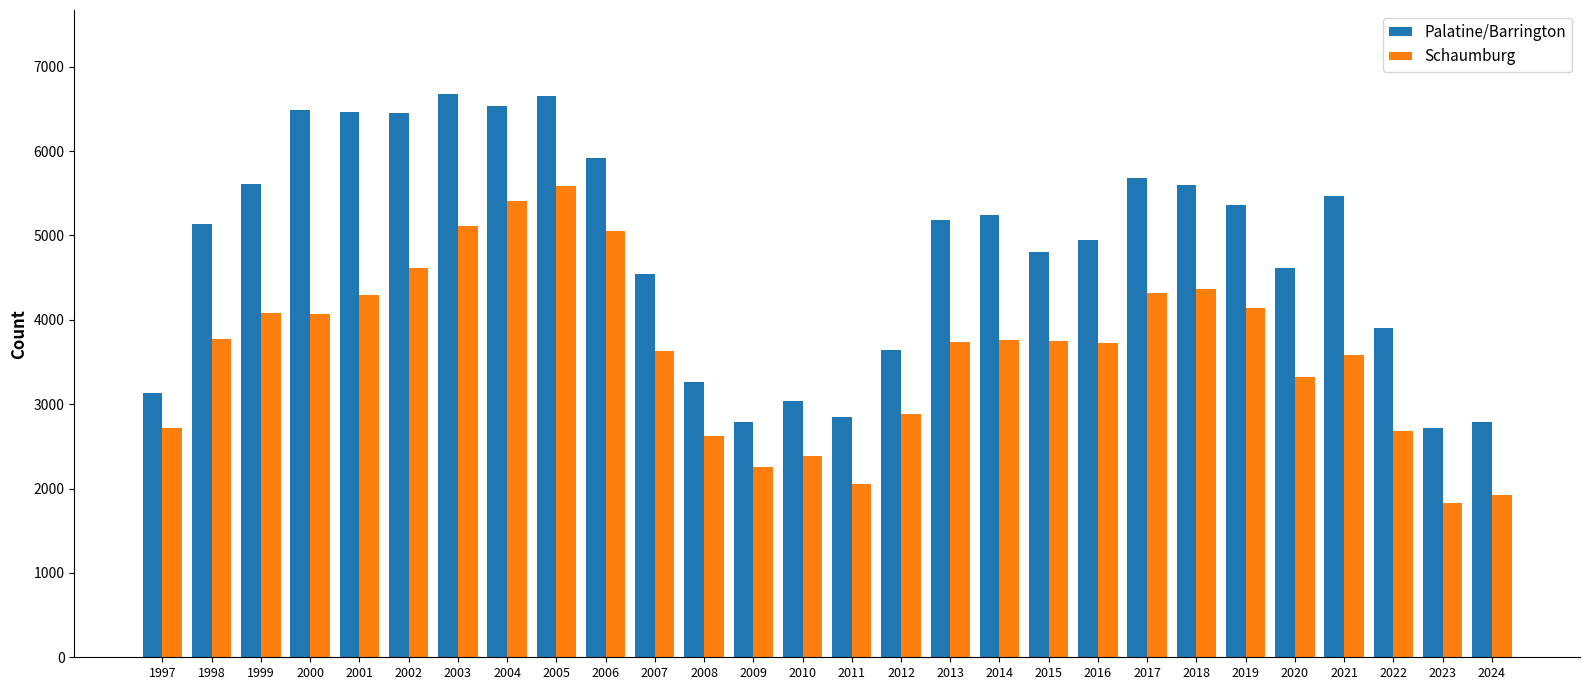

Where does the Schaumburg series first go above 3754?

1998